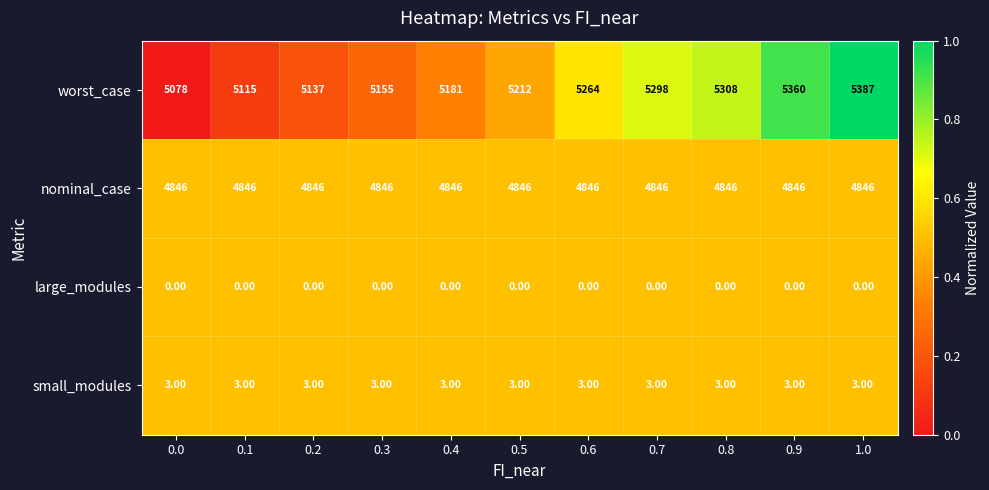

Which series has the largest range (max minus min)?

worst_case